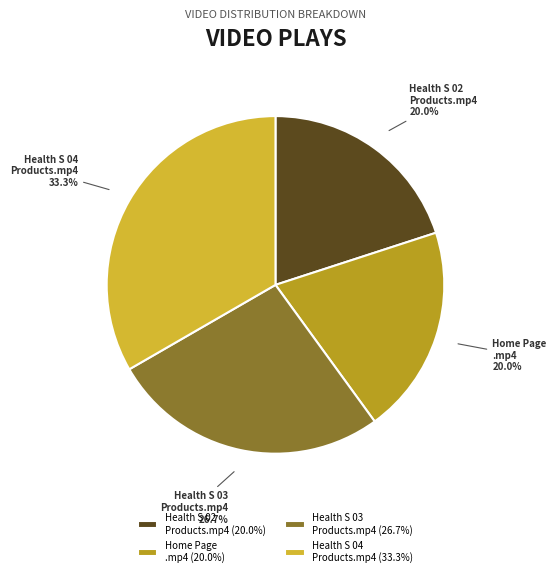

Combined, what portion of the pie is Health S 03 Products.mp4 and Home Page .mp4?

46.7%